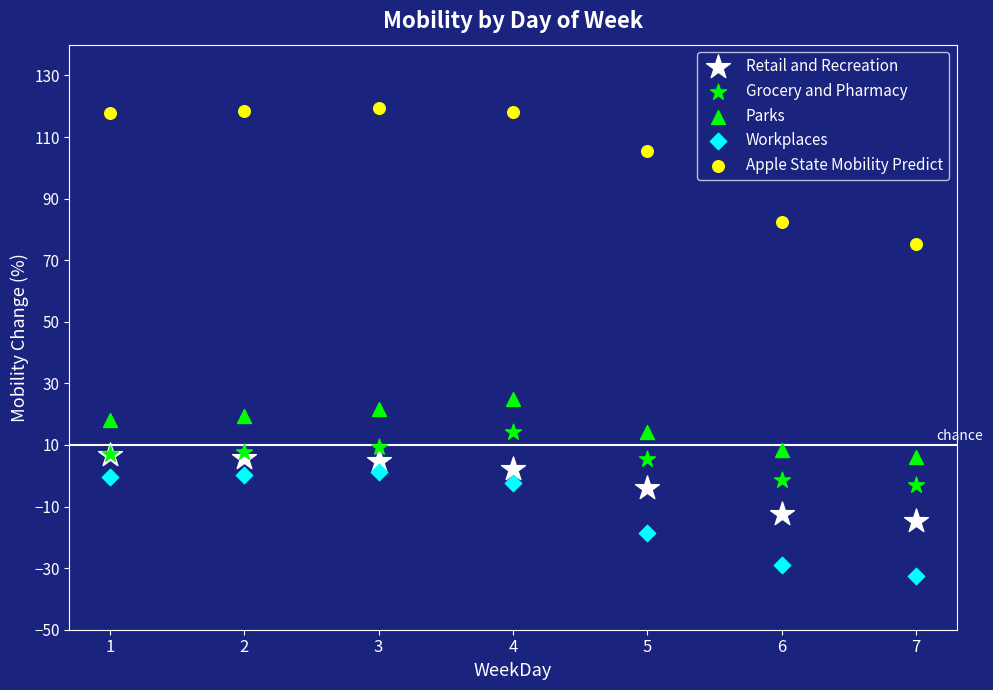

Which series has the widest spread of Y values?

Apple State Mobility Predict